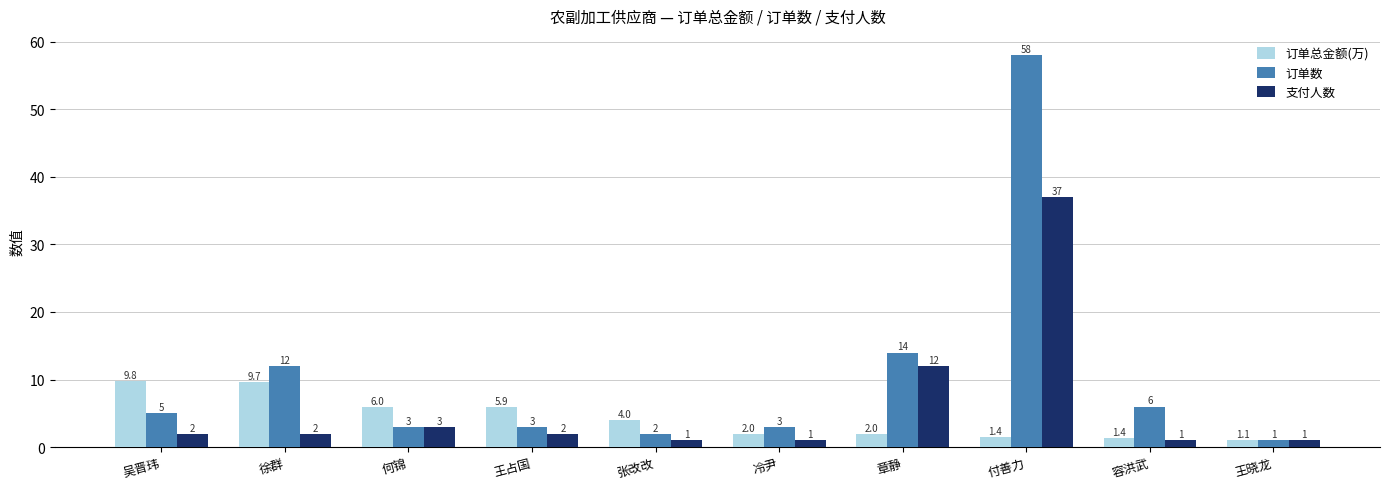

True or false: 订单数 has a value of 5.0 at 吴晋玮.

True